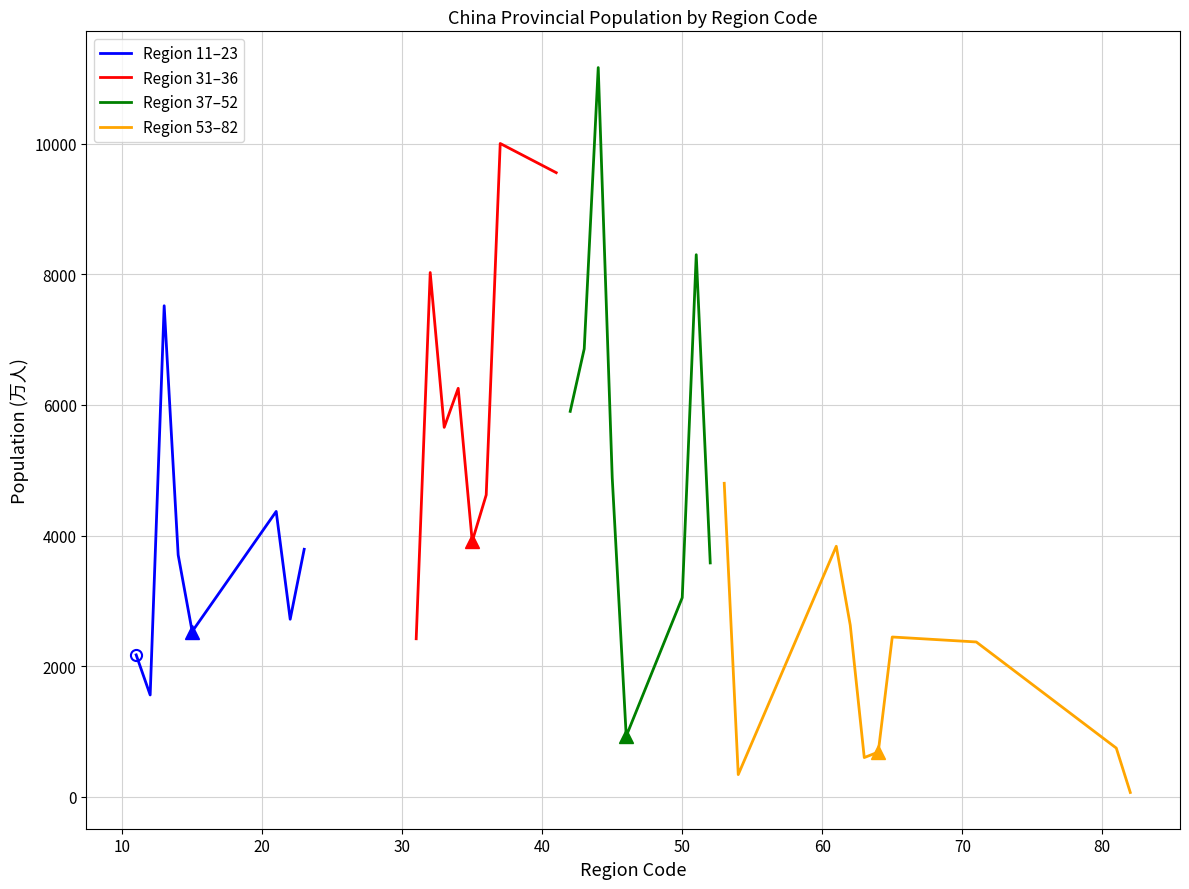

What is the ratio of the value at 12 to the value at 35?

0.4